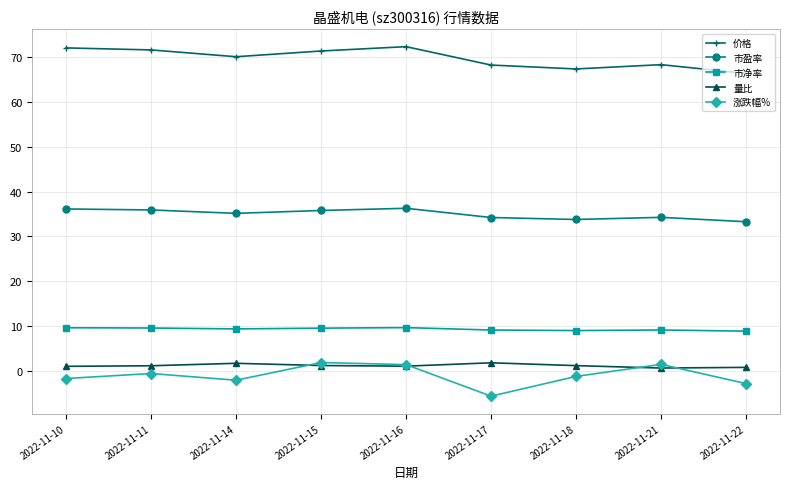

Which series has the widest spread of values?

涨跌幅%